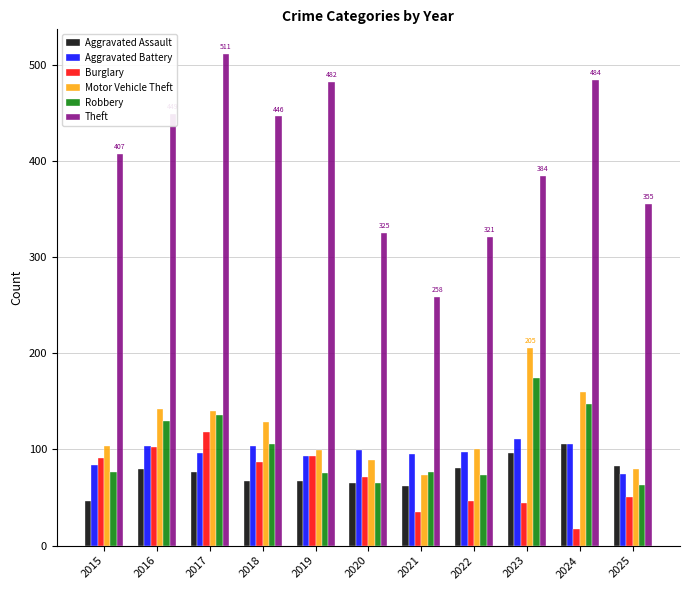

How many groups of bars are there?

11